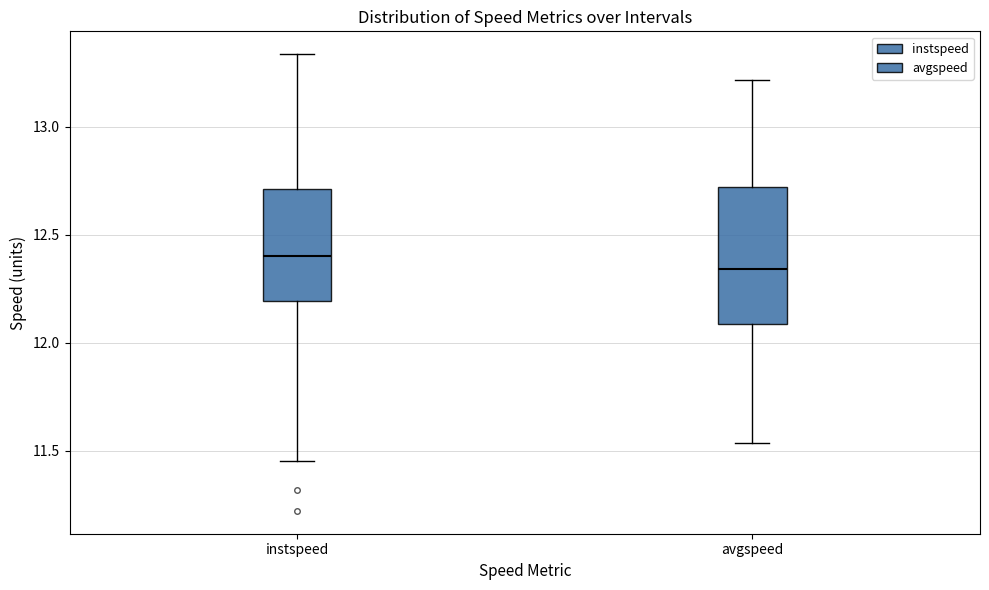

Where does the median line of the box for instspeed sit on the y-axis? The values are not printed on the chart, so give them approximately, as read against the axis.

12.40